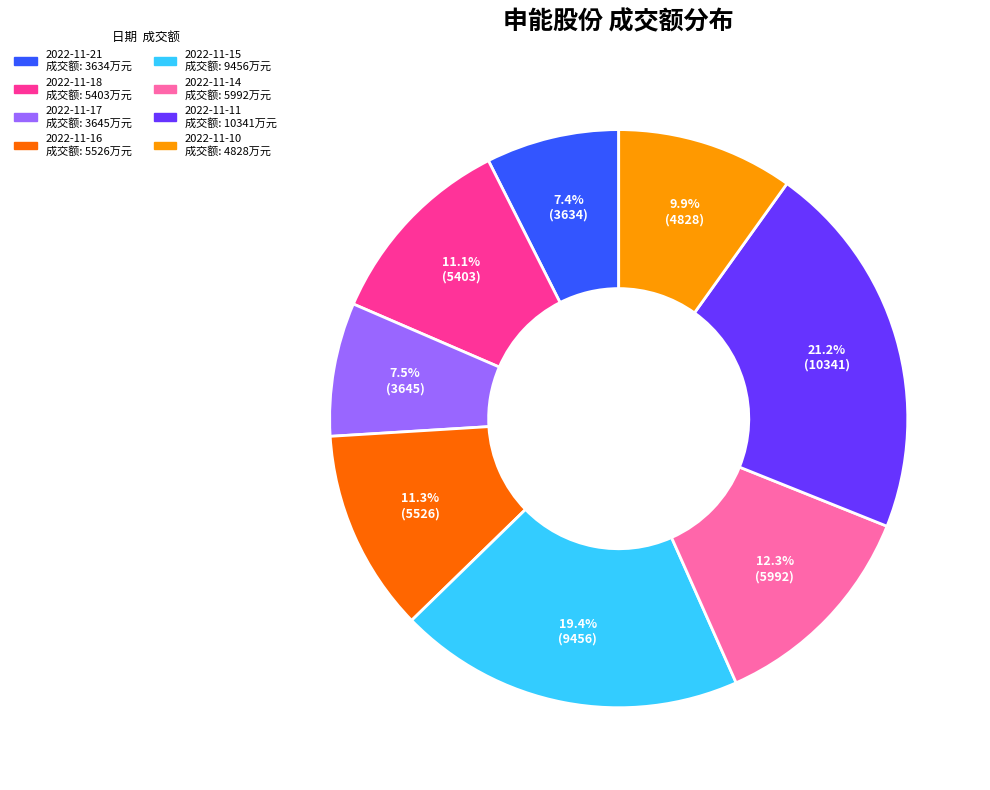

What is the total percentage of 2022-11-15 and 2022-11-21?

26.8%